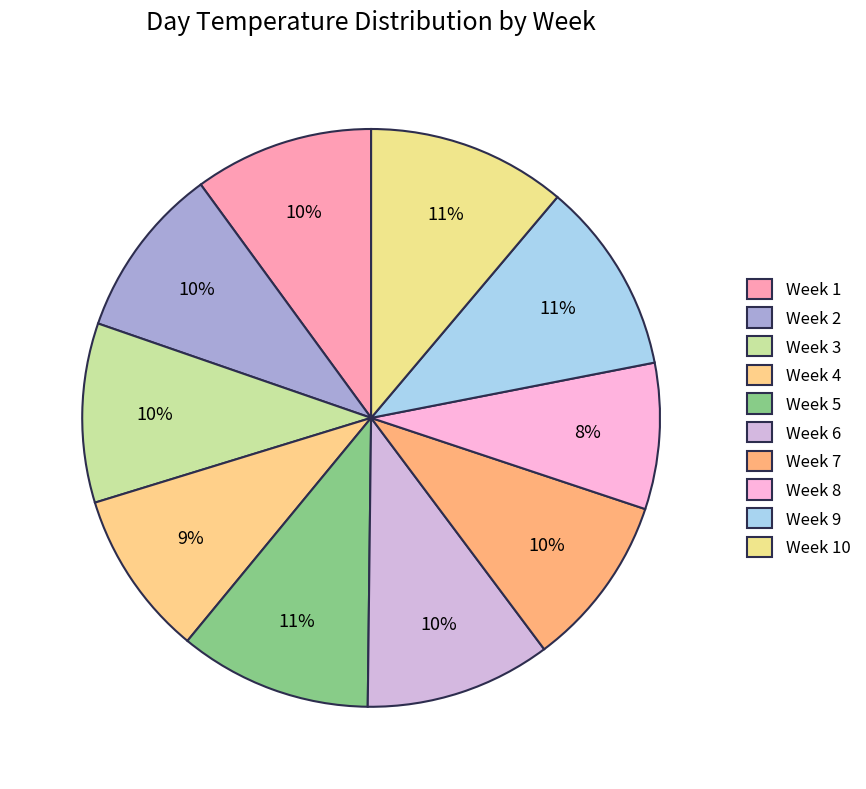

How many segments does this pie chart have?

10